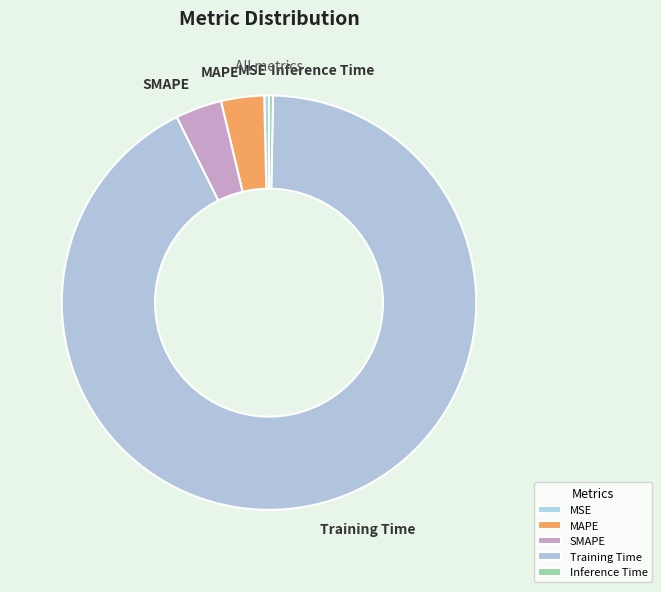

What is the majority slice?

Training Time